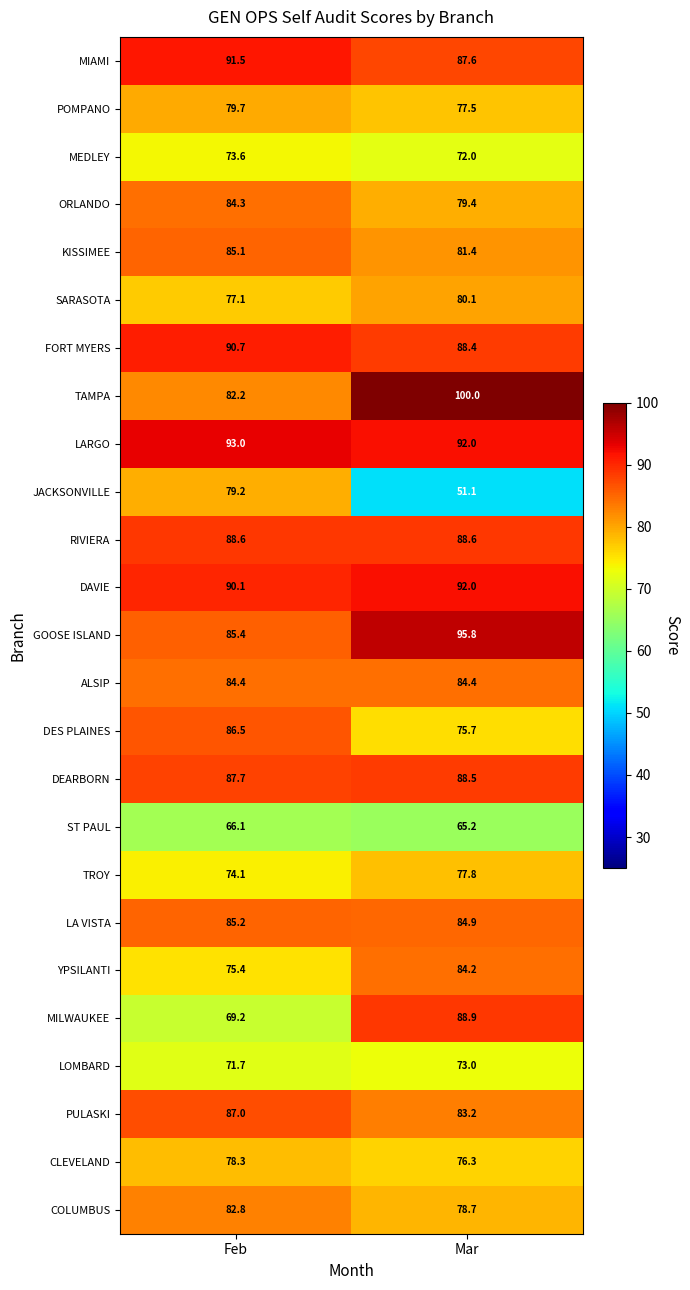

At how many categories does at least one series exceed 97?

1